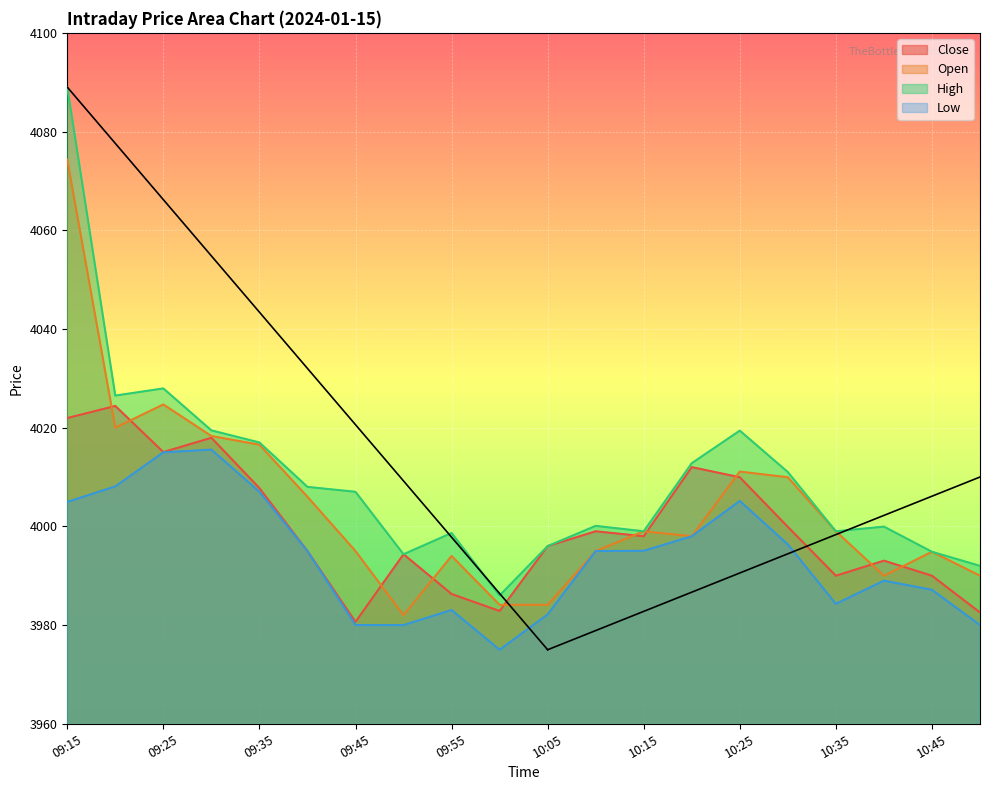

True or false: Low and Open cross at least once.

False